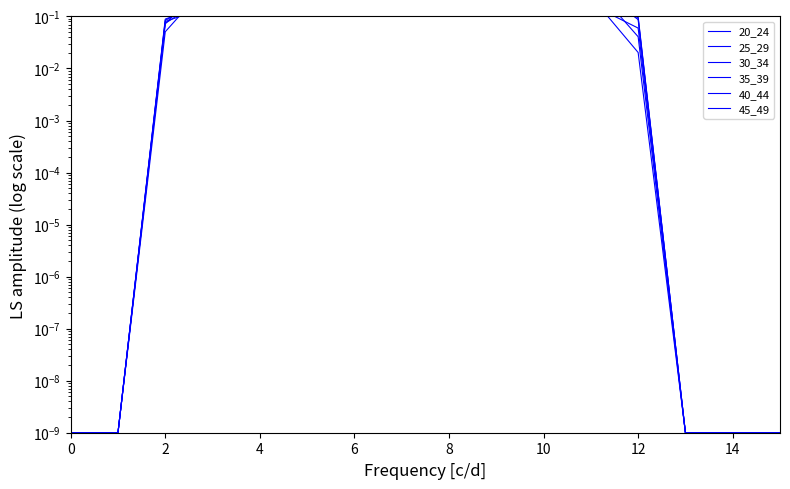

True or false: 30_34 has a value of 0.0 at 15.

True